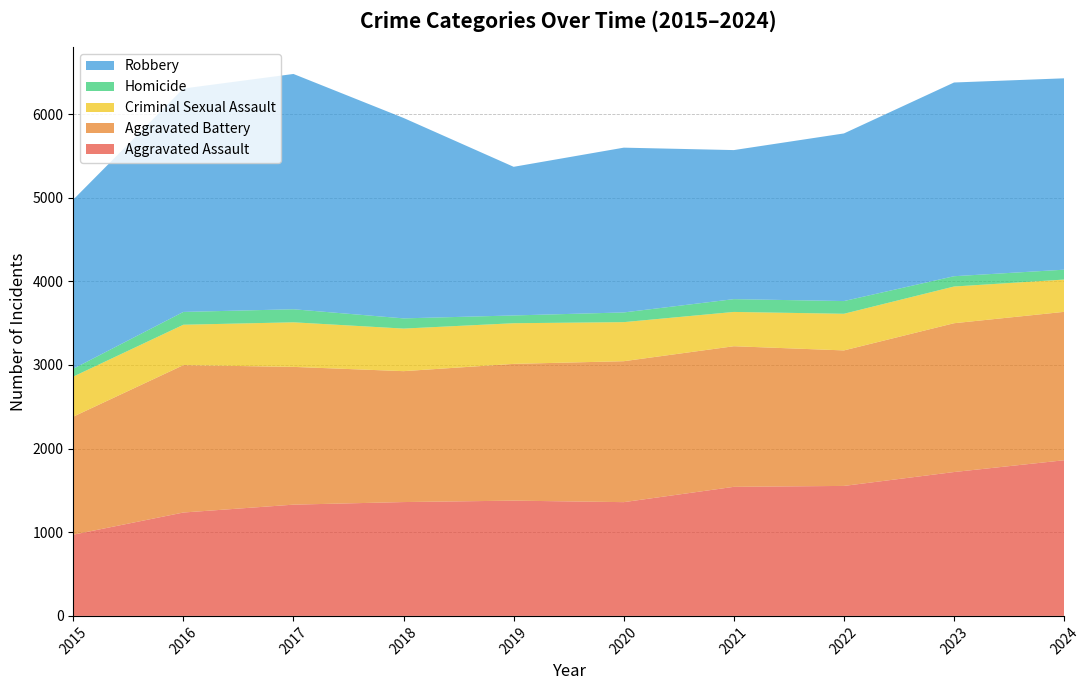

Reading left to right, list all the values displayed in this chart.

Aggravated Assault: 2015=971	2016=1236	2017=1330	2018=1361	2019=1378	2020=1360	2021=1543	2022=1554	2023=1720	2024=1861
Aggravated Battery: 2015=1411	2016=1762	2017=1647	2018=1565	2019=1635	2020=1685	2021=1681	2022=1620	2023=1779	2024=1774
Criminal Sexual Assault: 2015=479	2016=483	2017=533	2018=509	2019=486	2020=467	2021=410	2022=438	2023=439	2024=386
Homicide: 2015=94	2016=153	2017=156	2018=122	2019=93	2020=116	2021=153	2022=152	2023=123	2024=118
Robbery: 2015=2022	2016=2671	2017=2813	2018=2396	2019=1777	2020=1970	2021=1782	2022=2004	2023=2316	2024=2288